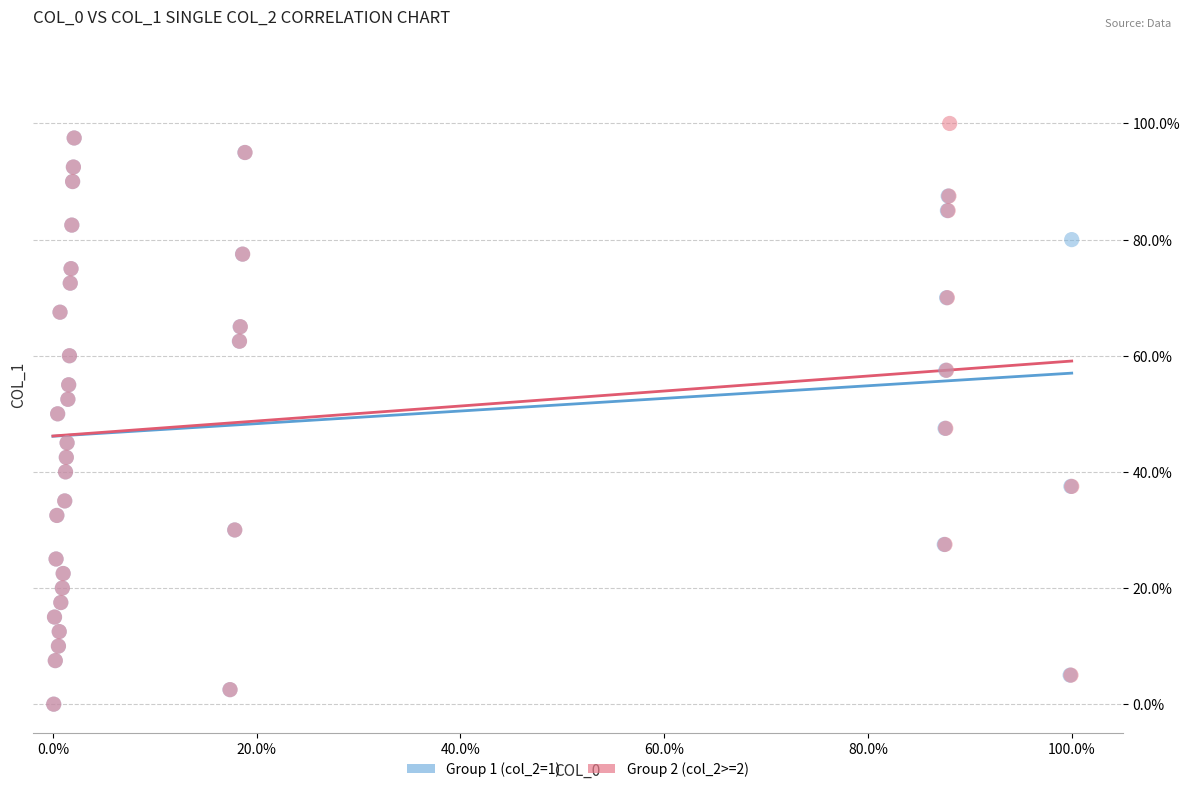

What are all the series names shown in the legend?

Group 1 (col_2=1), Group 2 (col_2>=2)